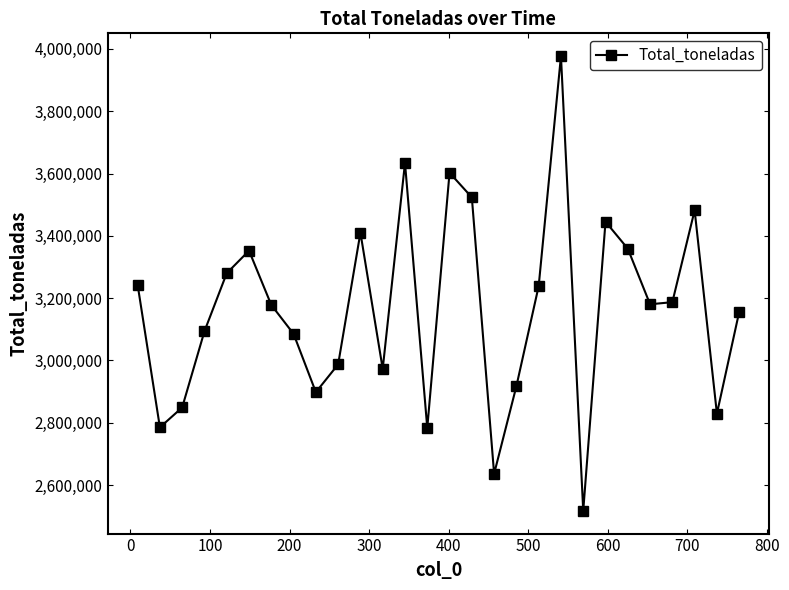

How many categories are shown in the chart?

28